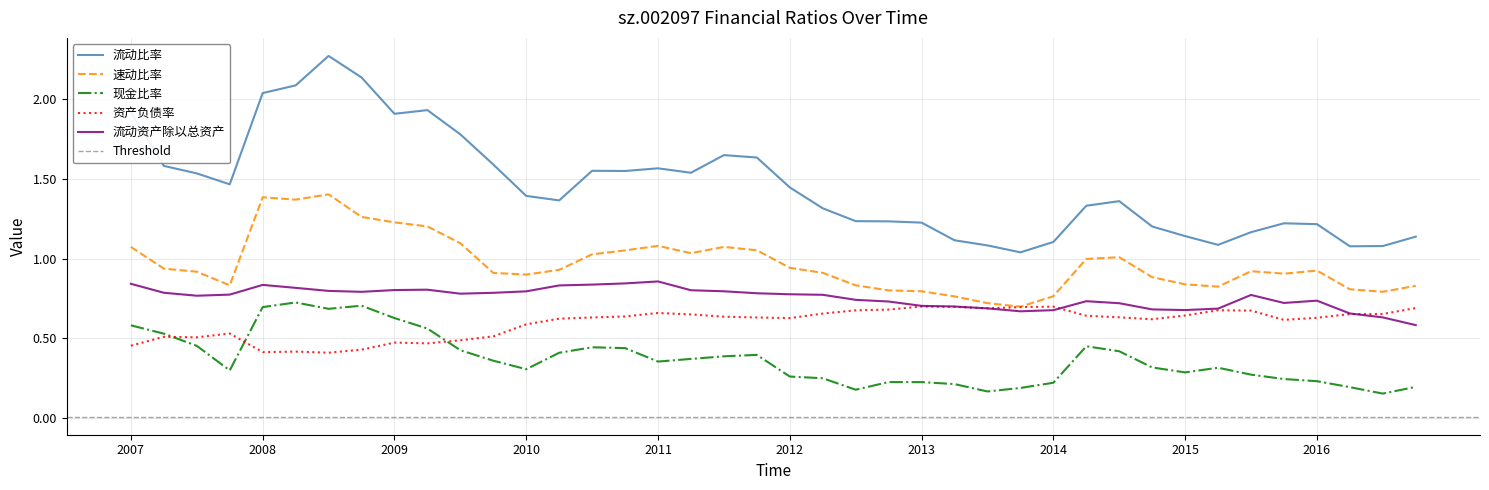

How many categories are shown in the chart?

40